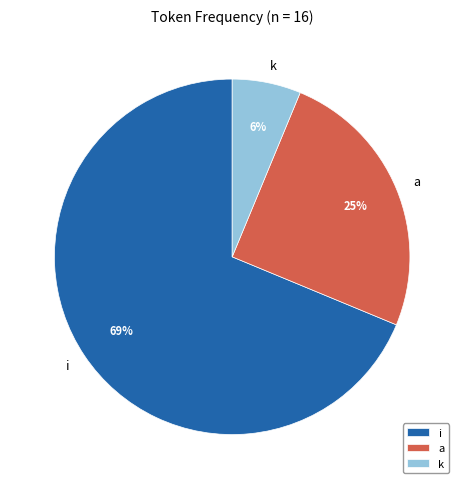

How many slices are in this pie chart?

3